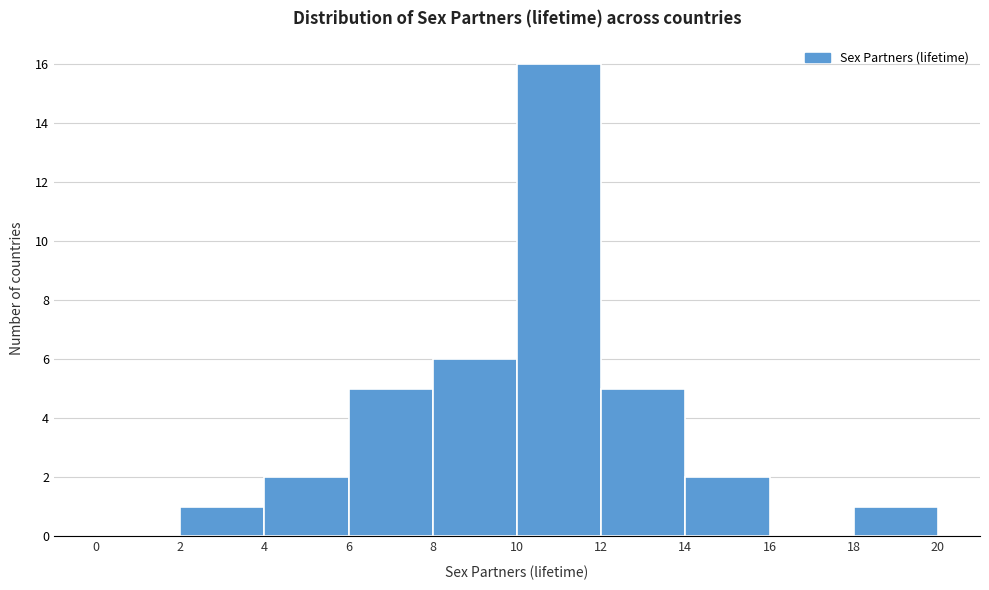

How tall is the bar that spans 8 to 10 on the x-axis? The values are not printed on the chart, so give them approximately, as read against the axis.

6